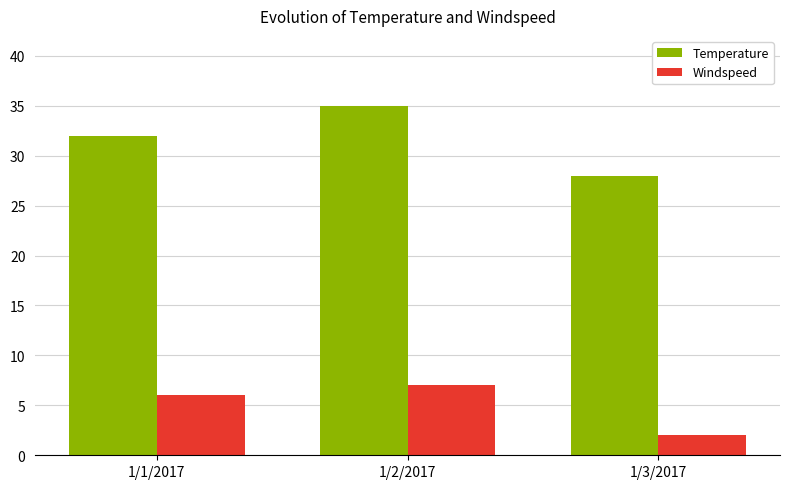

Reading left to right, extract all data points from this chart.

Temperature: 32	35	28
Windspeed: 6	7	2